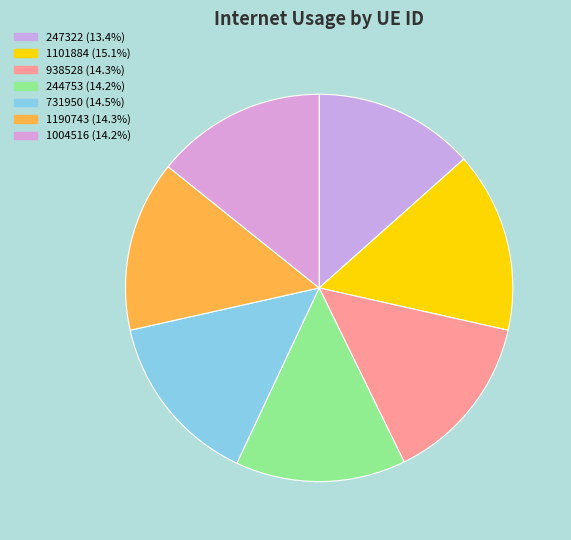

How many slices are in this pie chart?

7